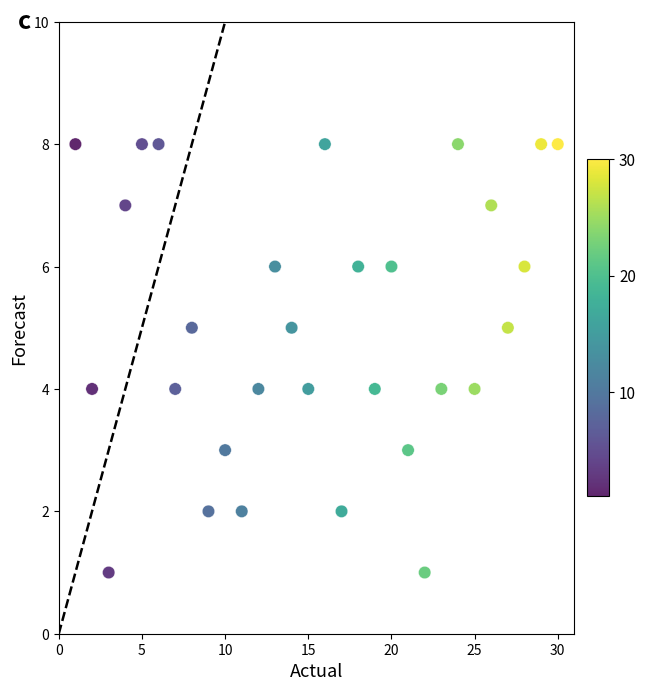

What is the range of X values (max minus min)?

29